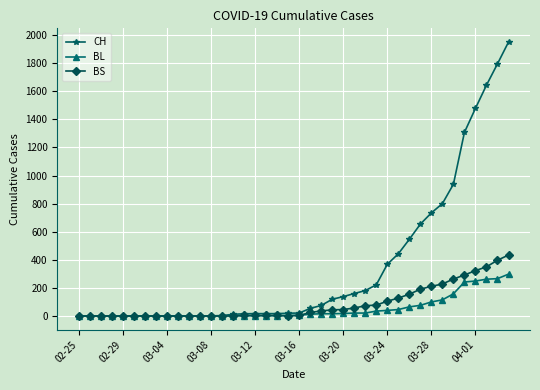

List the series in order of their peak value, highest first.

CH, BS, BL